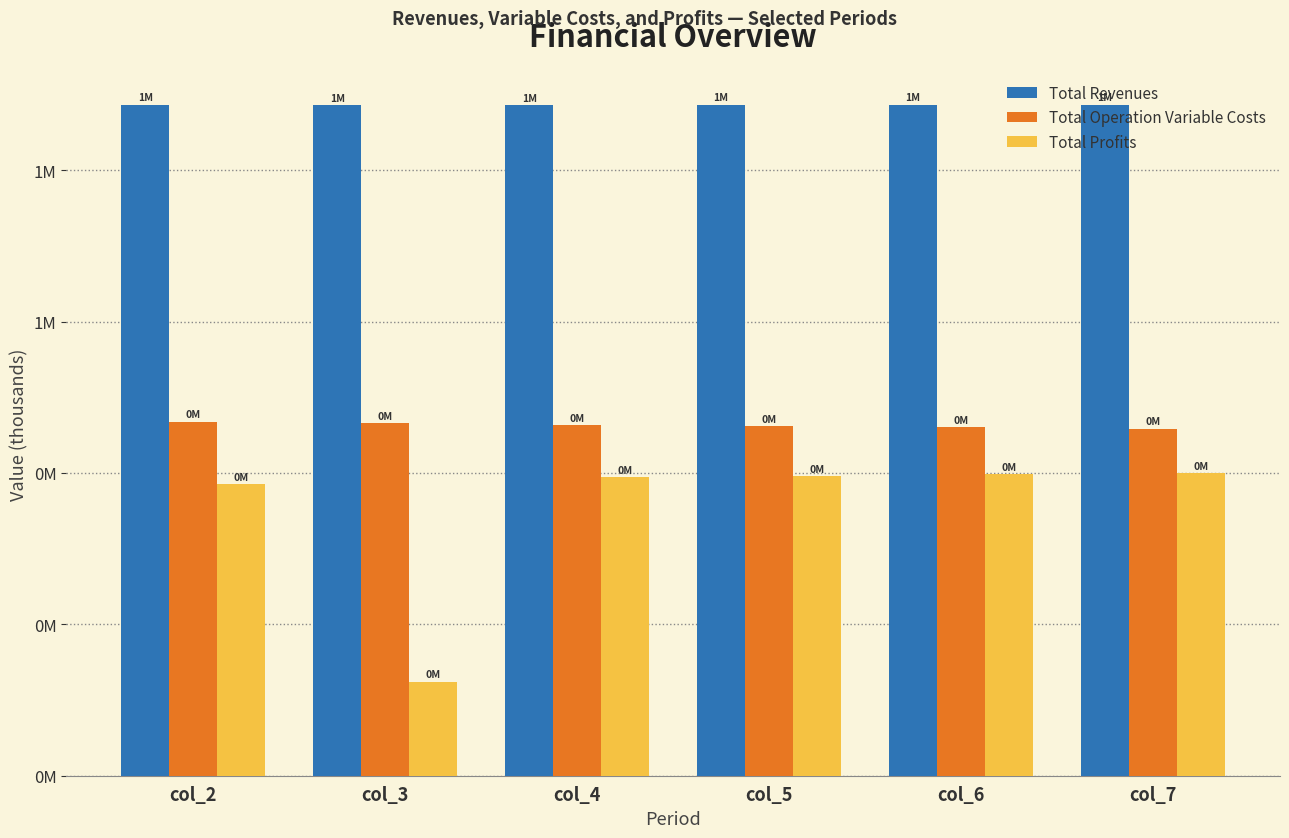

The value of Total Revenues at col_7 is 1188.2. True or false?

False